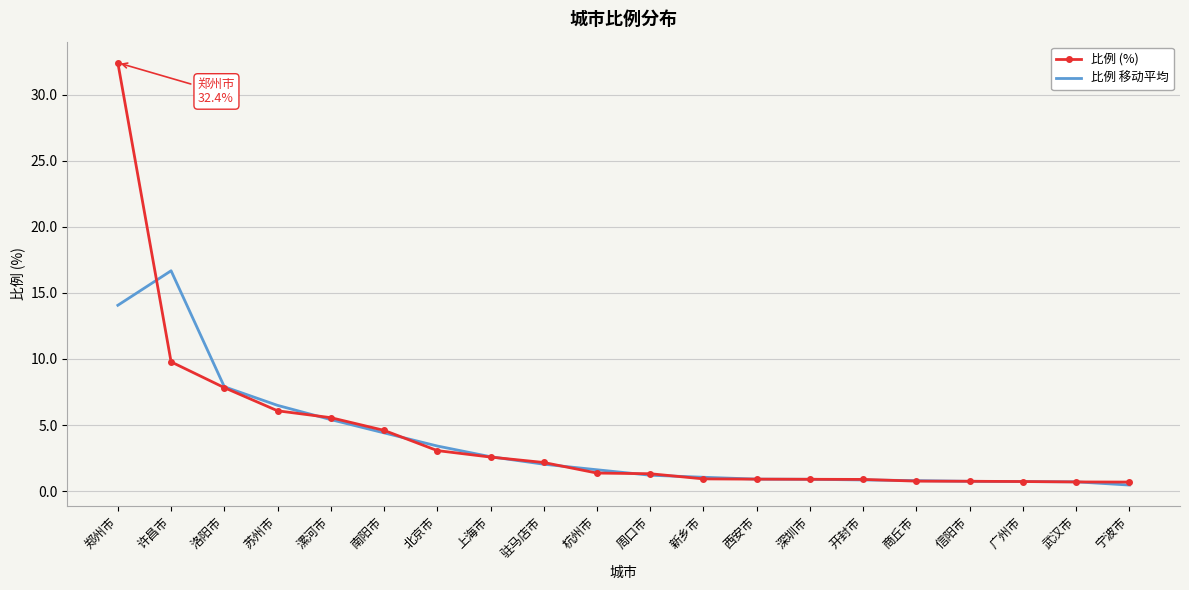

Rank the series at 郑州市 from lowest to highest value.

比例 移动平均, 比例 (%)